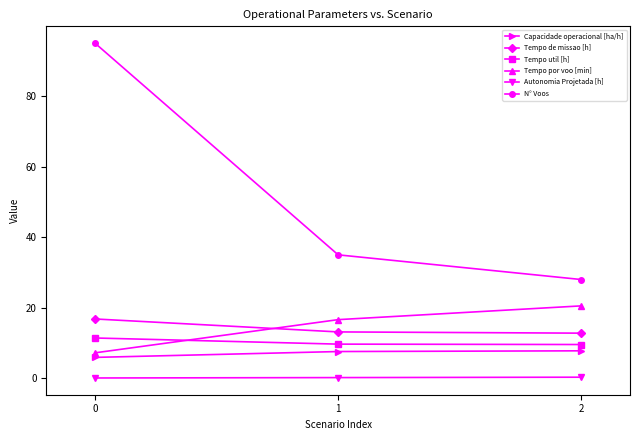

What is the spread (max minus min) of values at 0?

94.9